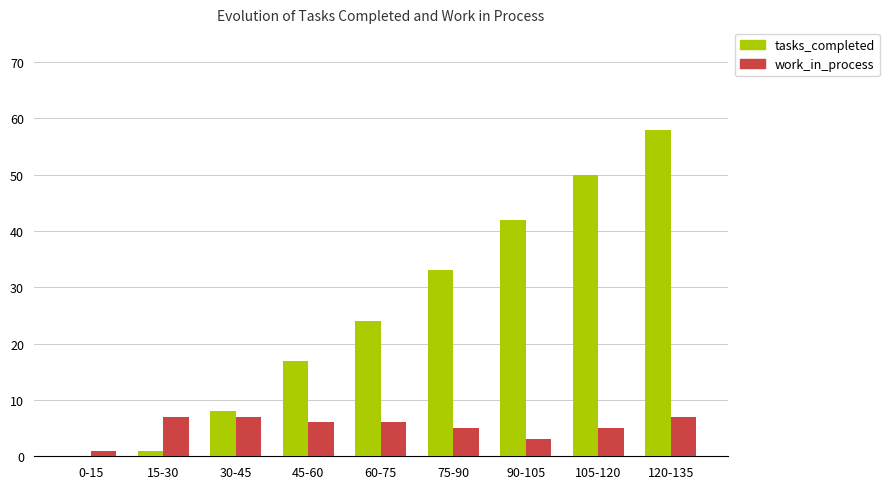

What is the sum of the tasks_completed values at 75-90 and 45-60?

50